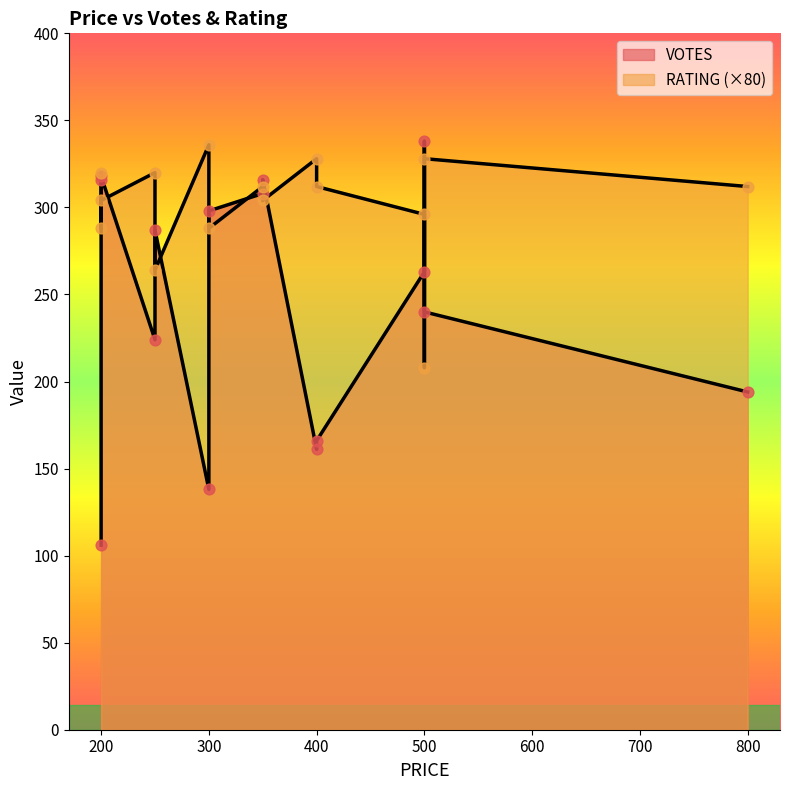

Which series has the widest spread of Y values?

VOTES